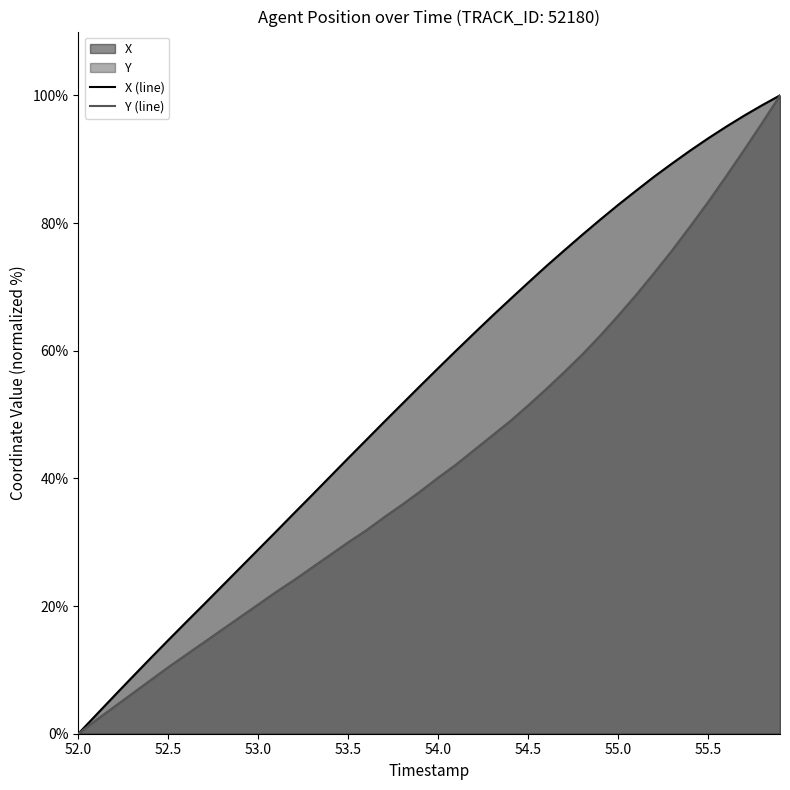

What is the average value of the X series?

54.0